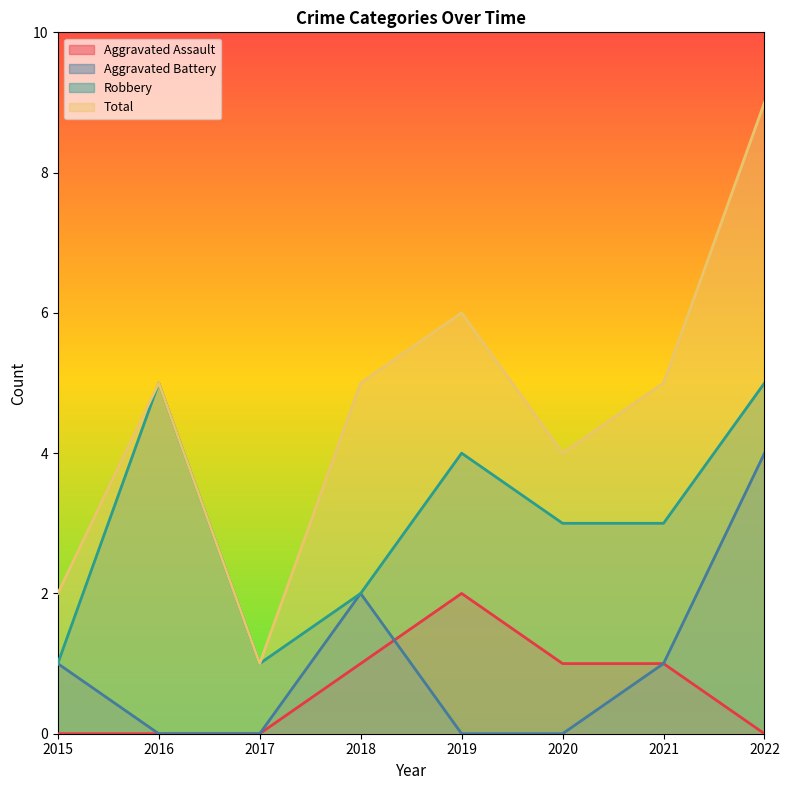

What is the sum of the Aggravated Battery values at 2021 and 2016?

1